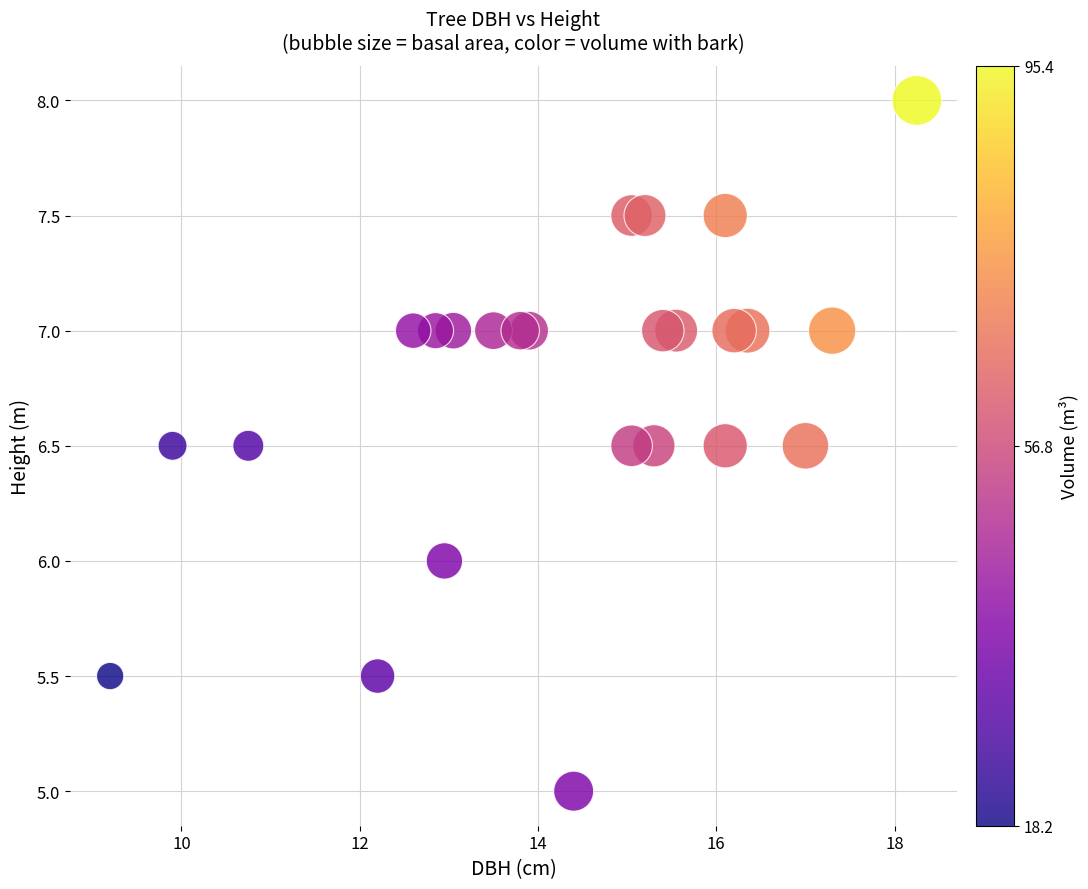

What is the range of Y values (max minus min)?

3.0